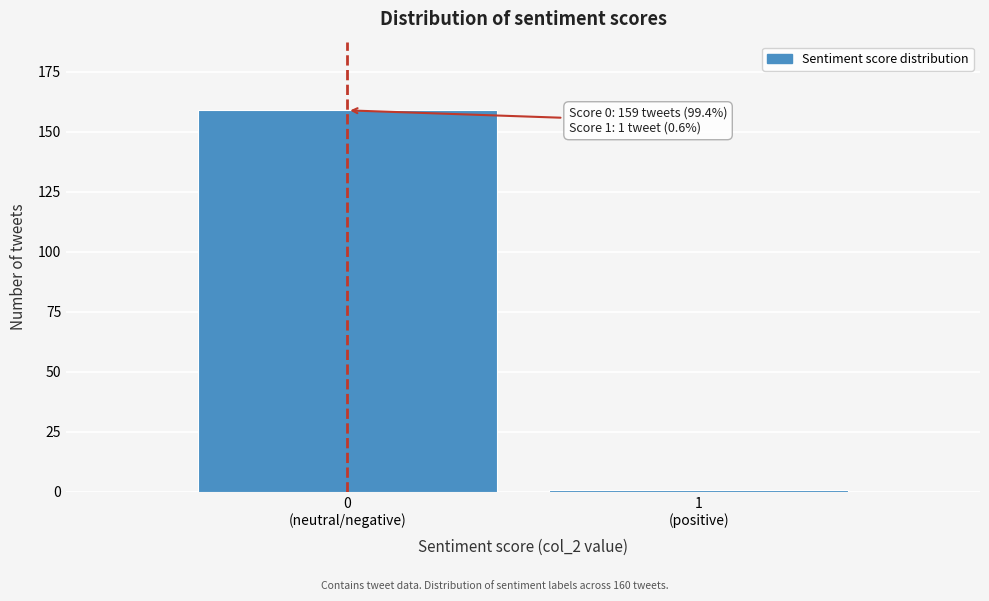

Reading right to left, list all the values displayed in this chart.

1	159